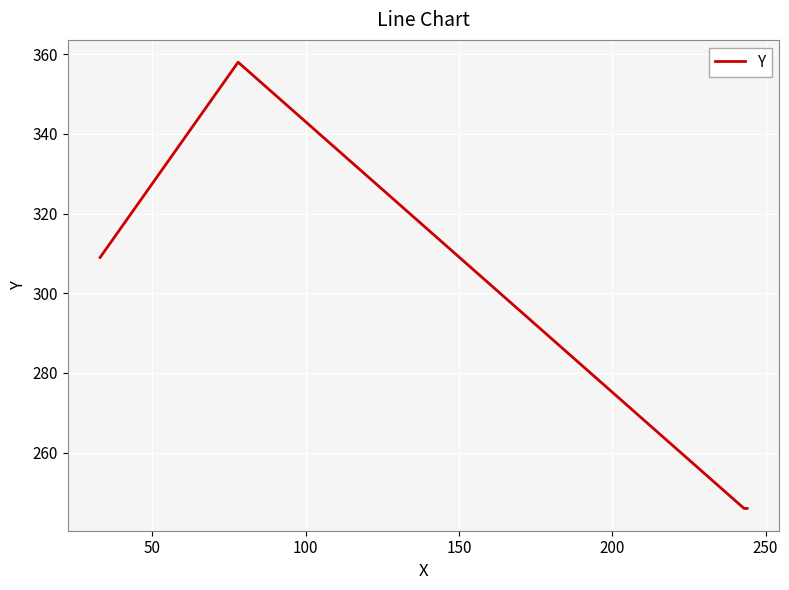

True or false: there are more than 0 points higher than both neighbors.

True